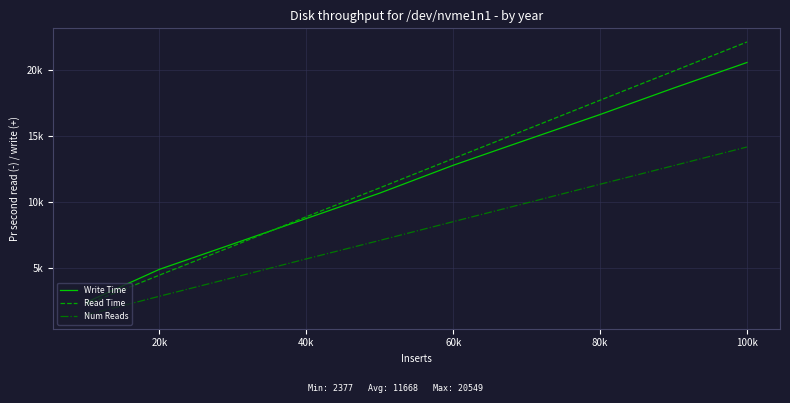

True or false: Write Time and Num Reads cross at least once.

False